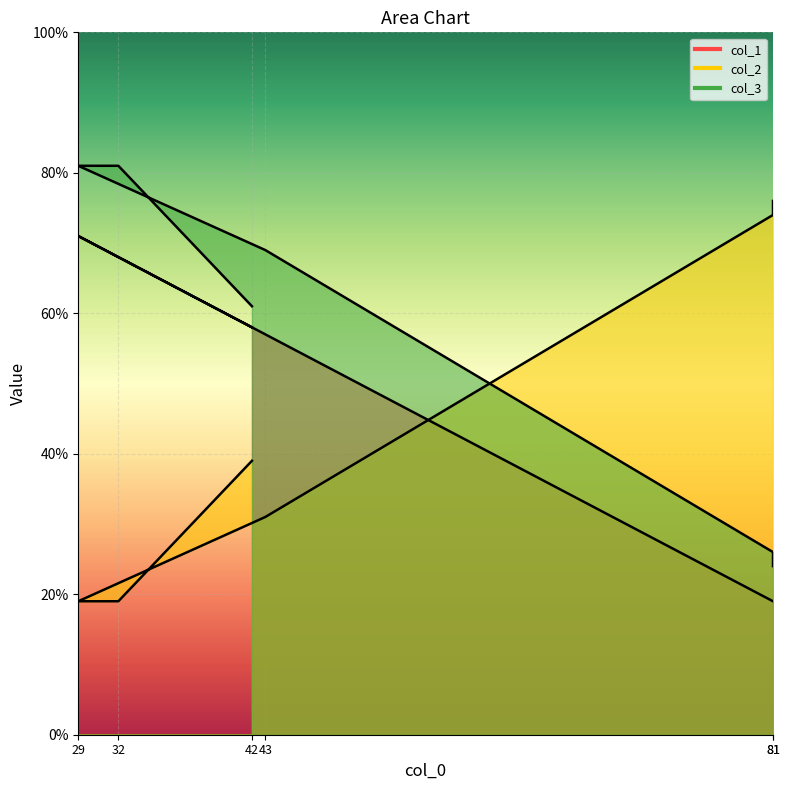

Which series has the largest range (max minus min)?

col_2